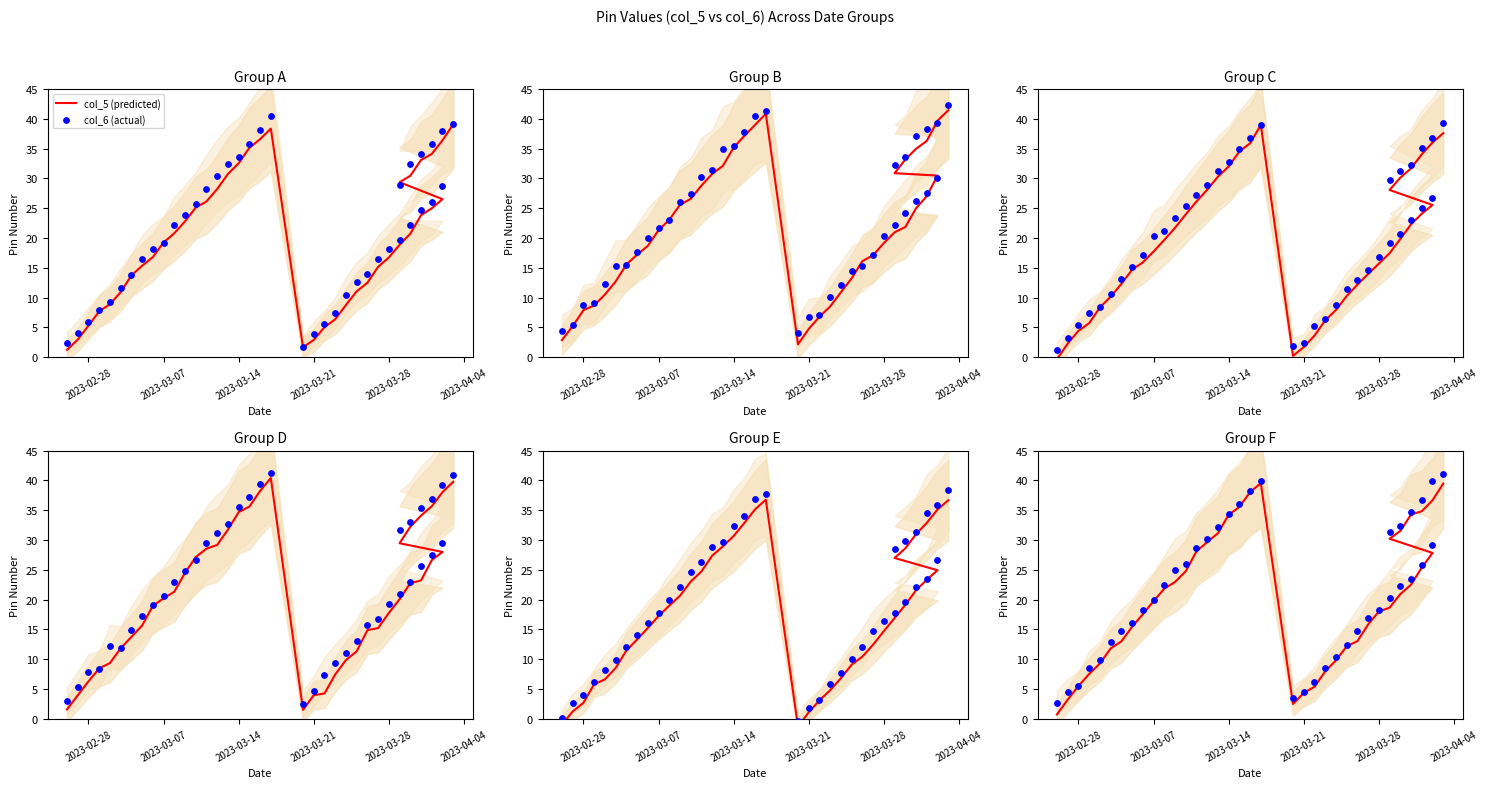

Which series has the largest total across all categories?

col_6 (actual)